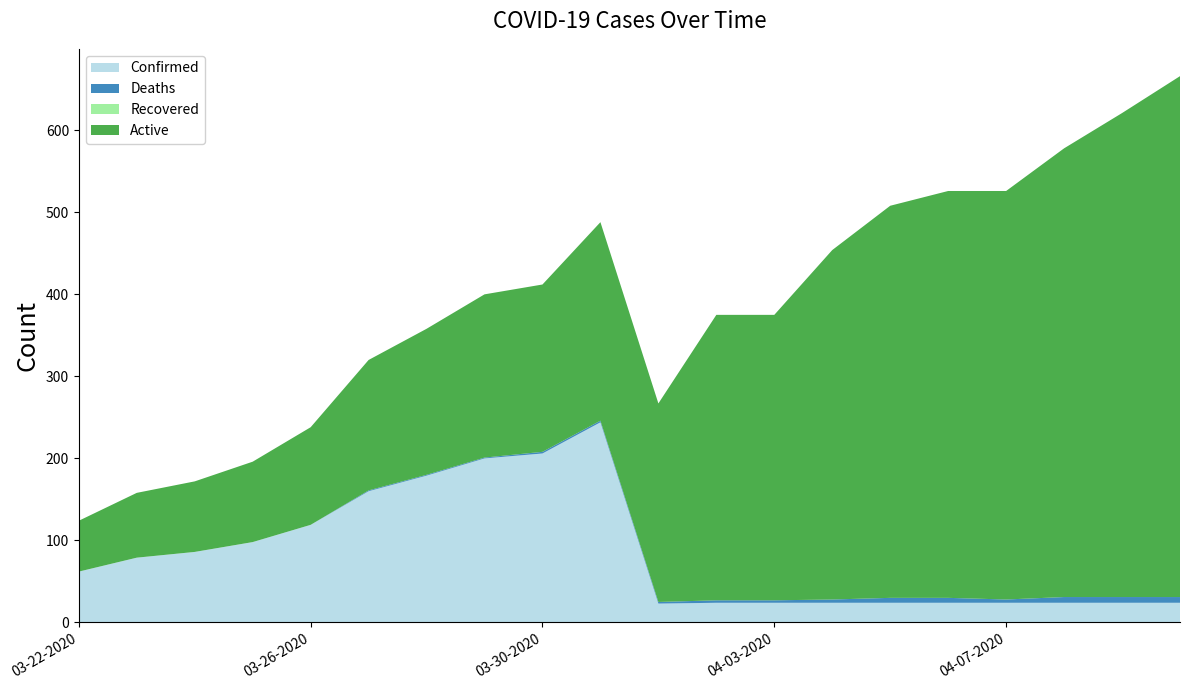

Reading left to right, extract all data points from this chart.

Confirmed: 03-22-2020=62	03-23-2020=79	03-24-2020=86	03-25-2020=98	03-26-2020=119	03-27-2020=160	03-28-2020=179	03-29-2020=200	03-30-2020=206	03-31-2020=244	04-01-2020=23	04-02-2020=24	04-03-2020=24	04-04-2020=24	04-05-2020=24	04-06-2020=24	04-07-2020=24	04-08-2020=24	04-09-2020=24	04-10-2020=24
Deaths: 03-22-2020=0	03-23-2020=0	03-24-2020=0	03-25-2020=0	03-26-2020=0	03-27-2020=1	03-28-2020=1	03-29-2020=1	03-30-2020=2	03-31-2020=2	04-01-2020=2	04-02-2020=3	04-03-2020=3	04-04-2020=4	04-05-2020=6	04-06-2020=6	04-07-2020=4	04-08-2020=7	04-09-2020=7	04-10-2020=7
Recovered: 03-22-2020=0	03-23-2020=0	03-24-2020=0	03-25-2020=0	03-26-2020=0	03-27-2020=0	03-28-2020=0	03-29-2020=0	03-30-2020=0	03-31-2020=0	04-01-2020=0	04-02-2020=0	04-03-2020=0	04-04-2020=0	04-05-2020=0	04-06-2020=0	04-07-2020=0	04-08-2020=0	04-09-2020=0	04-10-2020=0
Active: 03-22-2020=62	03-23-2020=79	03-24-2020=86	03-25-2020=98	03-26-2020=119	03-27-2020=159	03-28-2020=178	03-29-2020=199	03-30-2020=204	03-31-2020=242	04-01-2020=242	04-02-2020=348	04-03-2020=348	04-04-2020=426	04-05-2020=478	04-06-2020=496	04-07-2020=498	04-08-2020=547	04-09-2020=590	04-10-2020=635